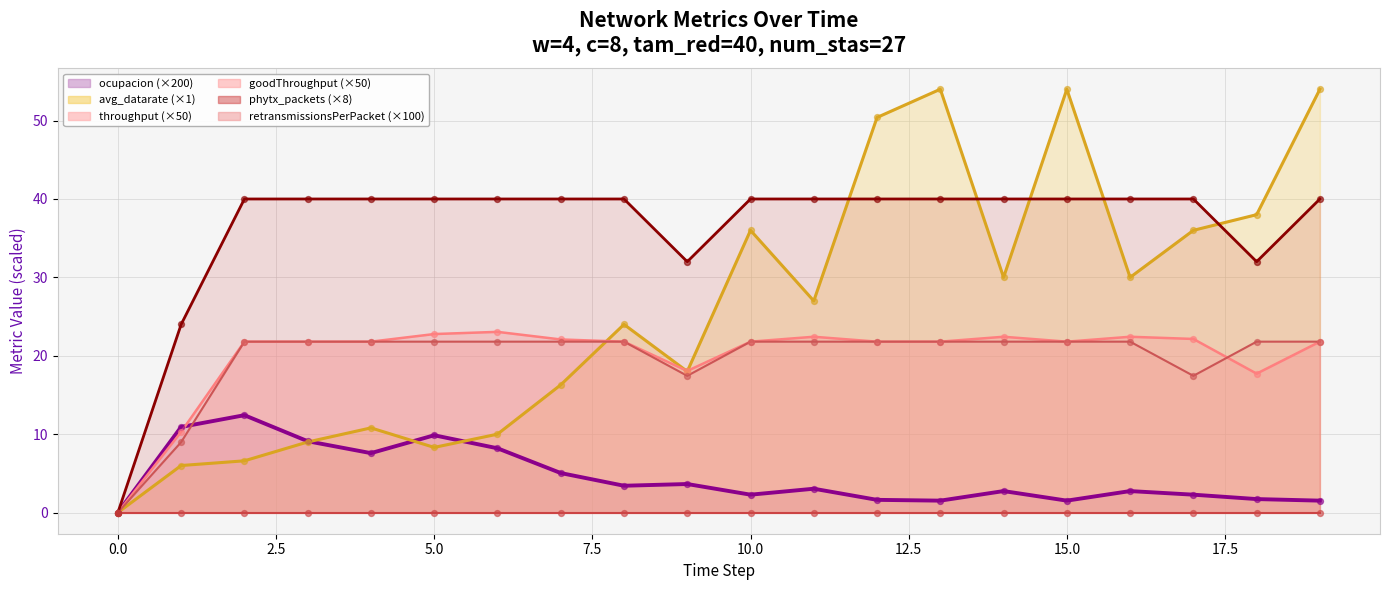

Which series has the widest spread of Y values?

avg_datarate